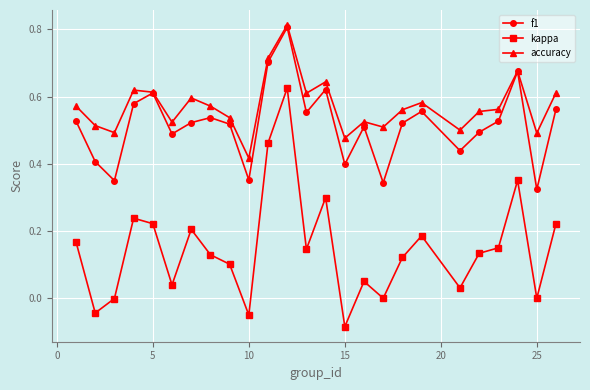

Which series has the largest total across all categories?

accuracy